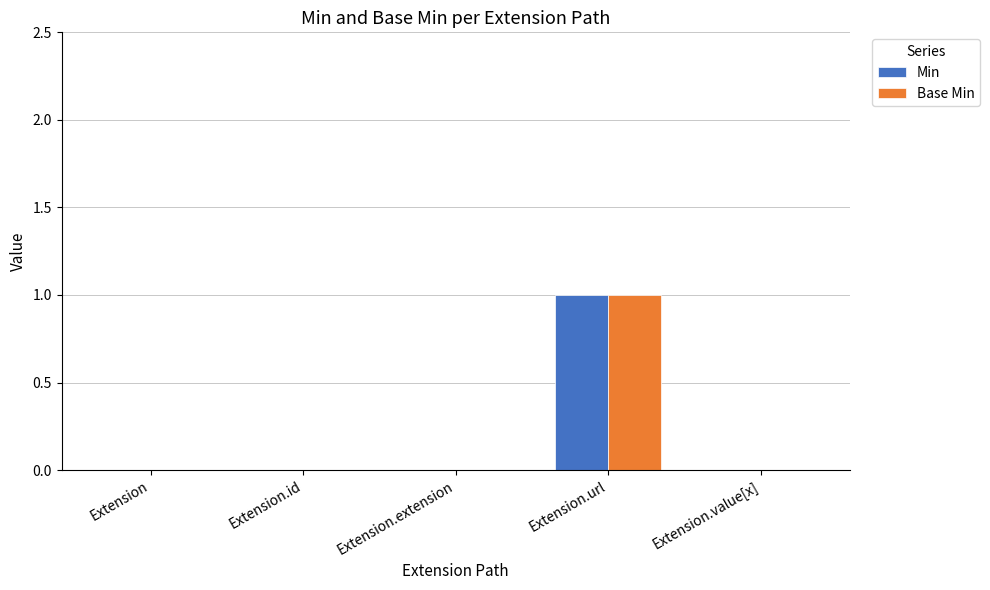

Which label corresponds to the largest value in the chart?

Extension.url